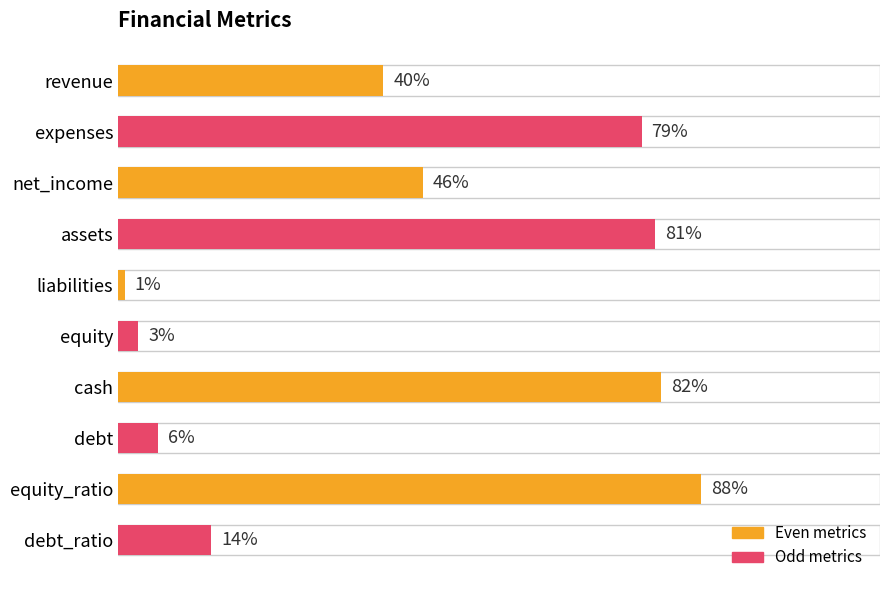

Rank the categories by value from lowest to highest.

liabilities, equity, debt, debt_ratio, revenue, net_income, expenses, assets, cash, equity_ratio